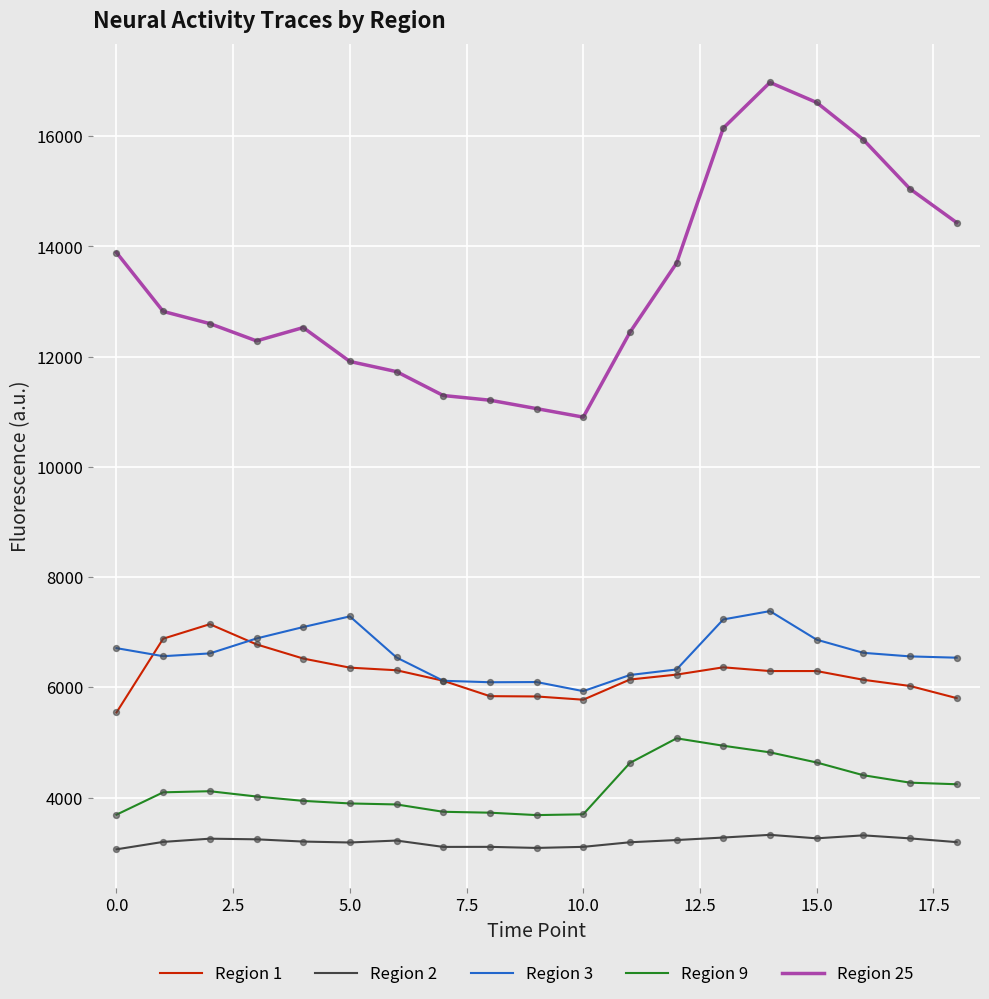

Which series has the widest spread of values?

Region 25